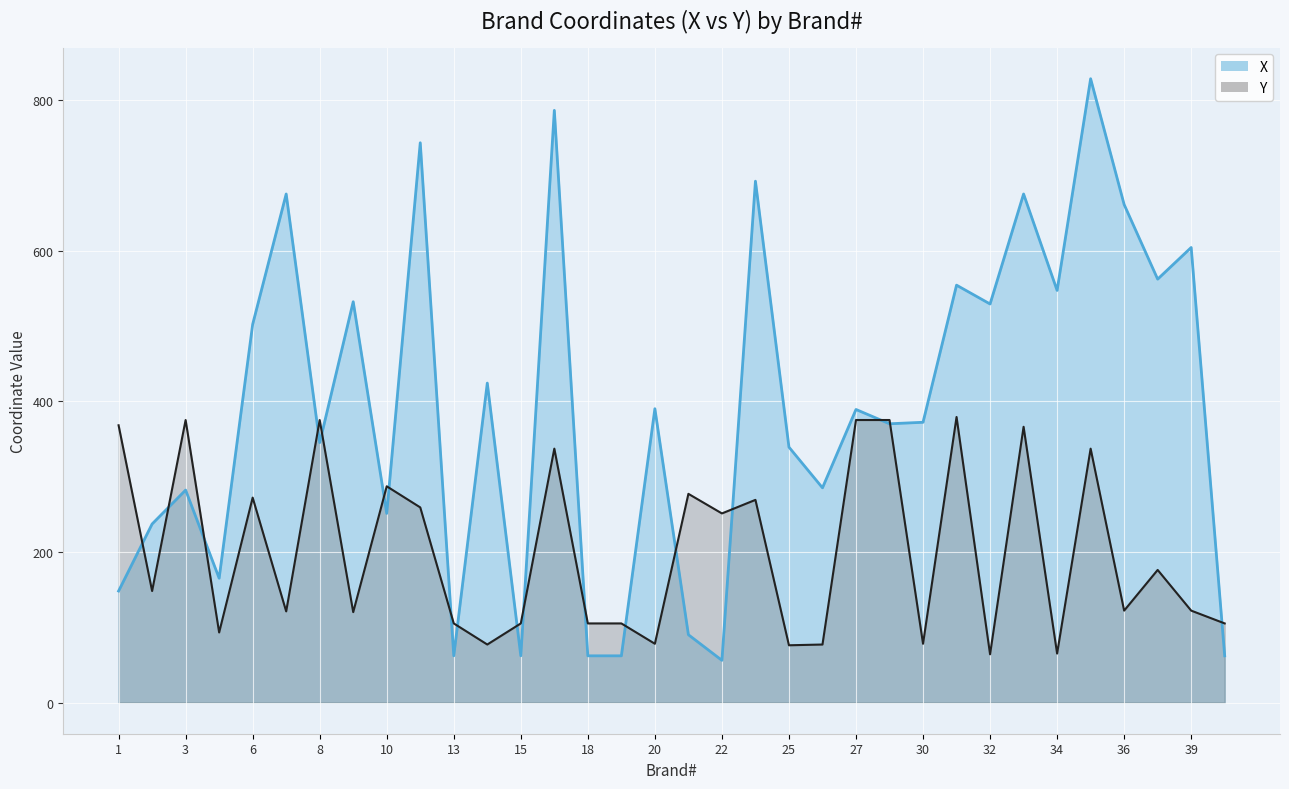

Is it true that X (line) equals 525 at 30?

False